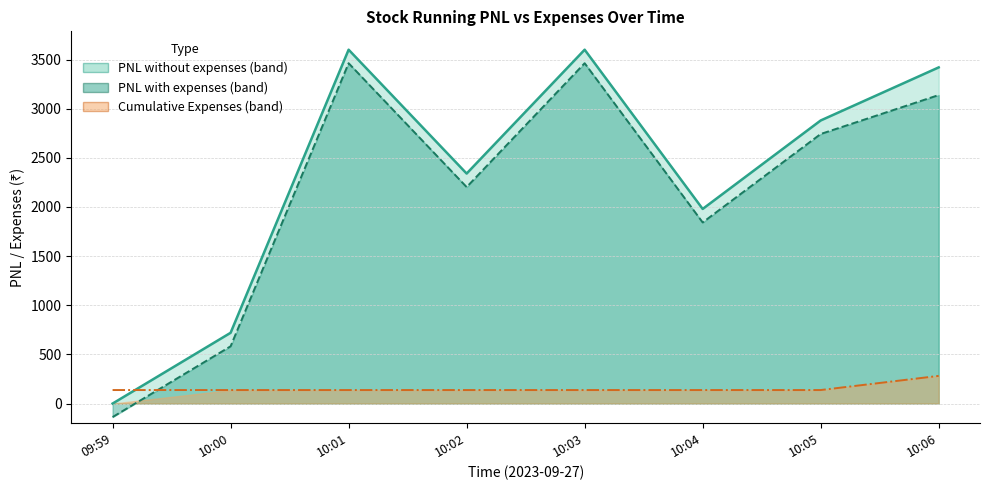

What position from the left is 10:04?

6